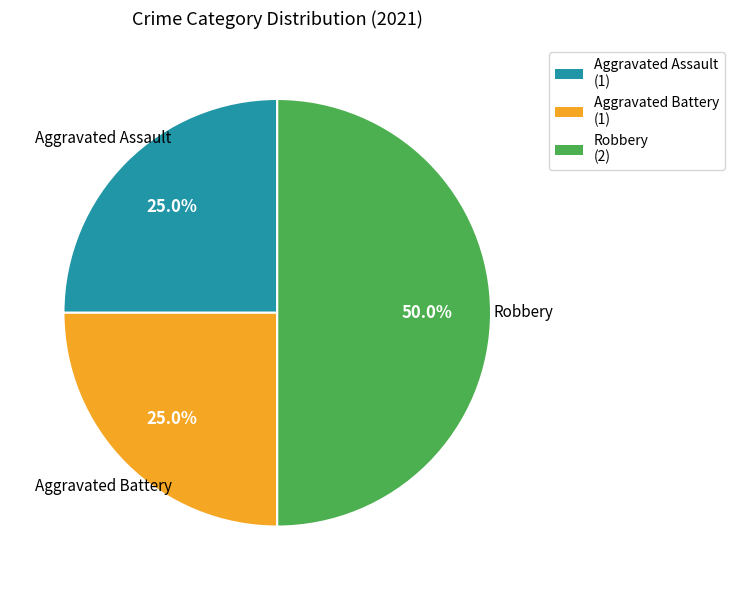

To the nearest percent, what portion does Aggravated Assault represent?

25%